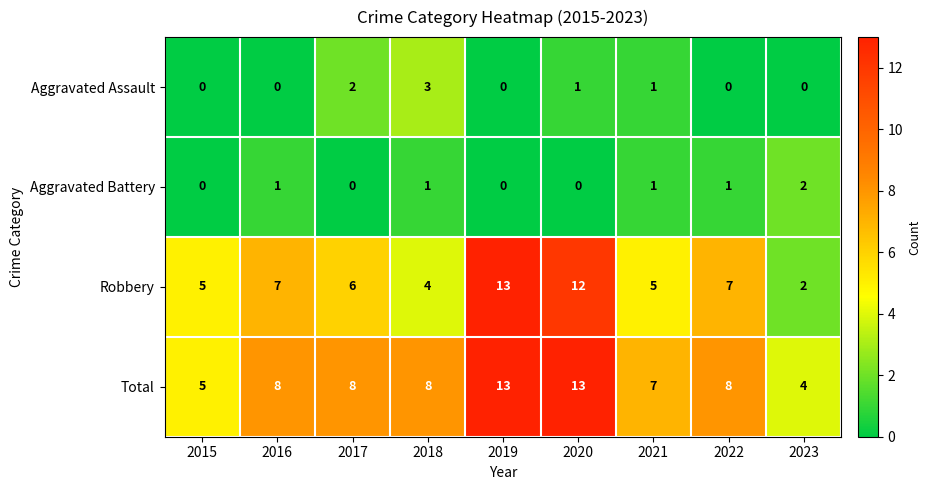

Which series has the largest total across all categories?

Total